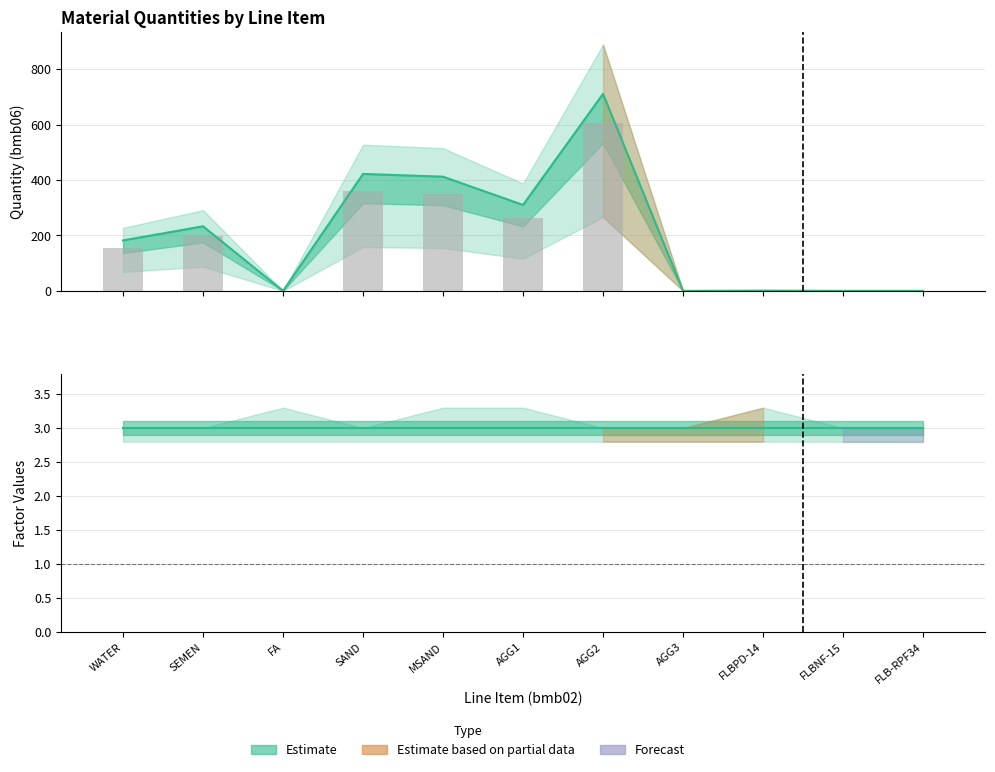

How many data points does each series have?

11